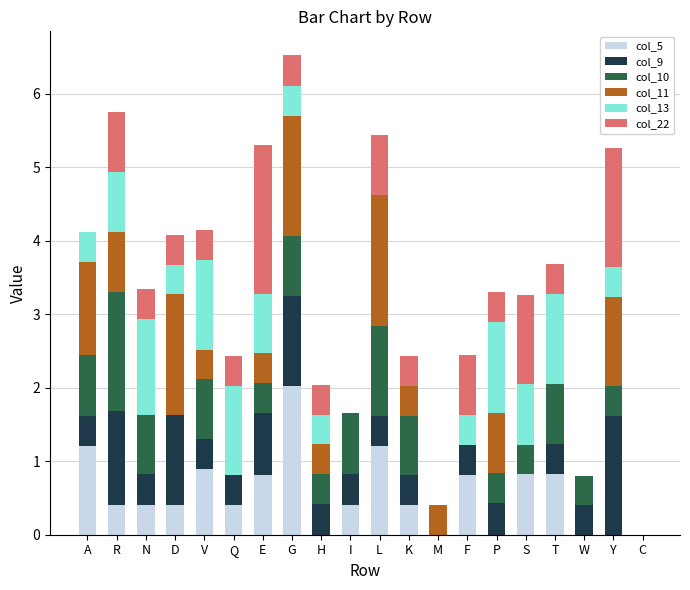

What is the highest value of the col_5 series?

2.0